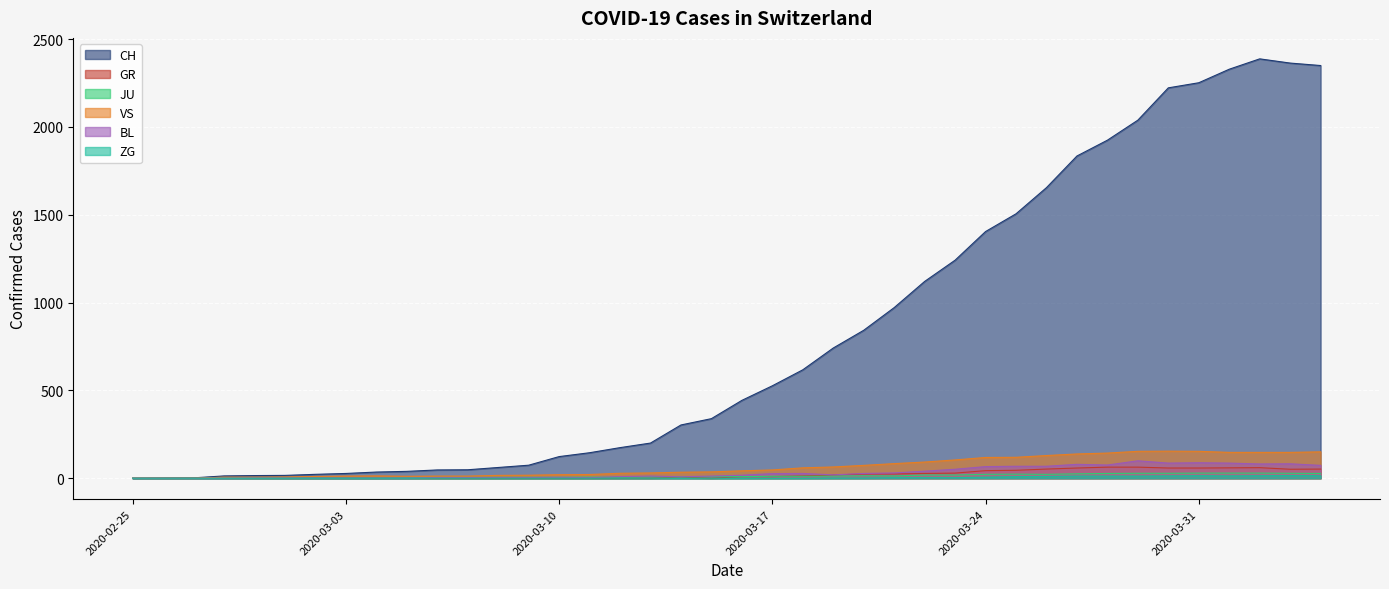

What is the spread (max minus min) of values at 2020-03-17?

526